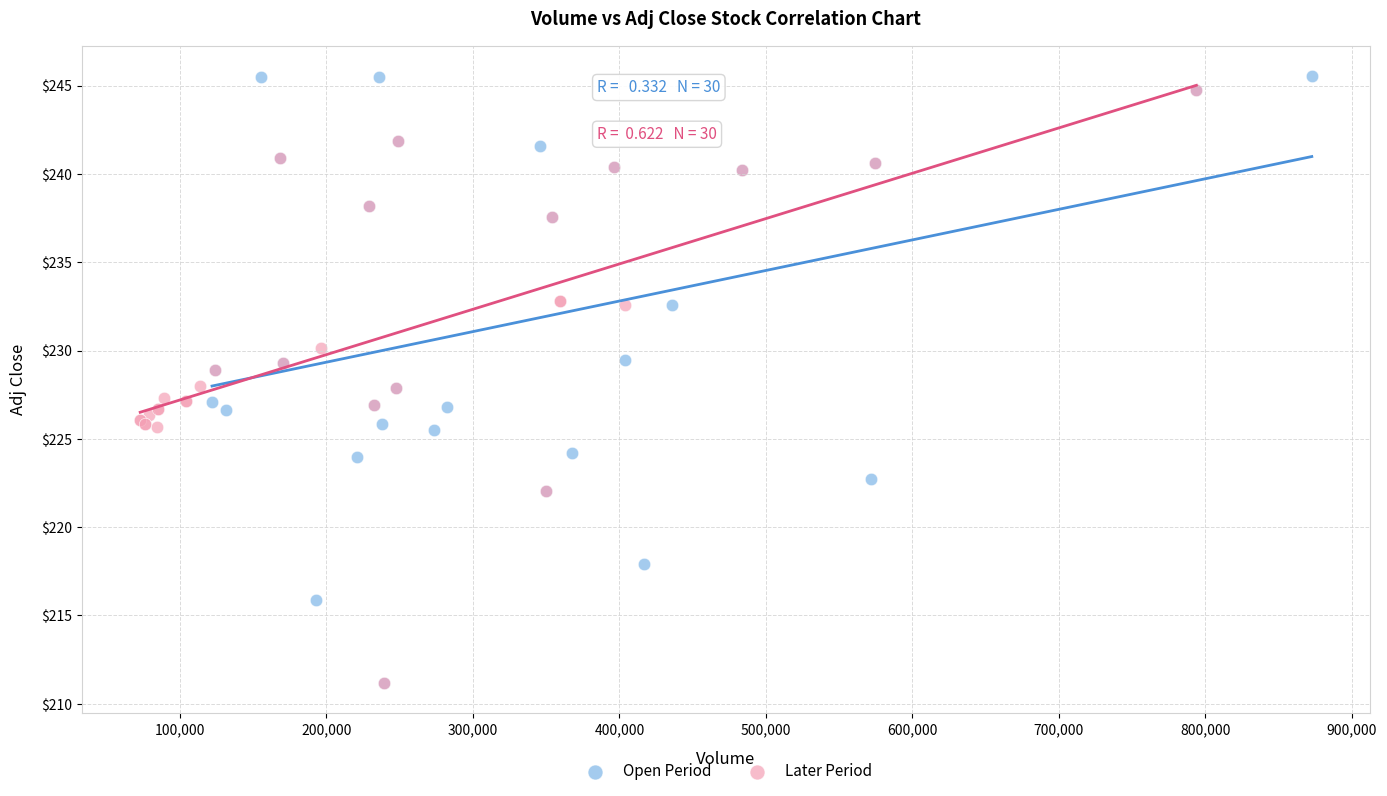

Which series has the widest spread of Y values?

Open Period